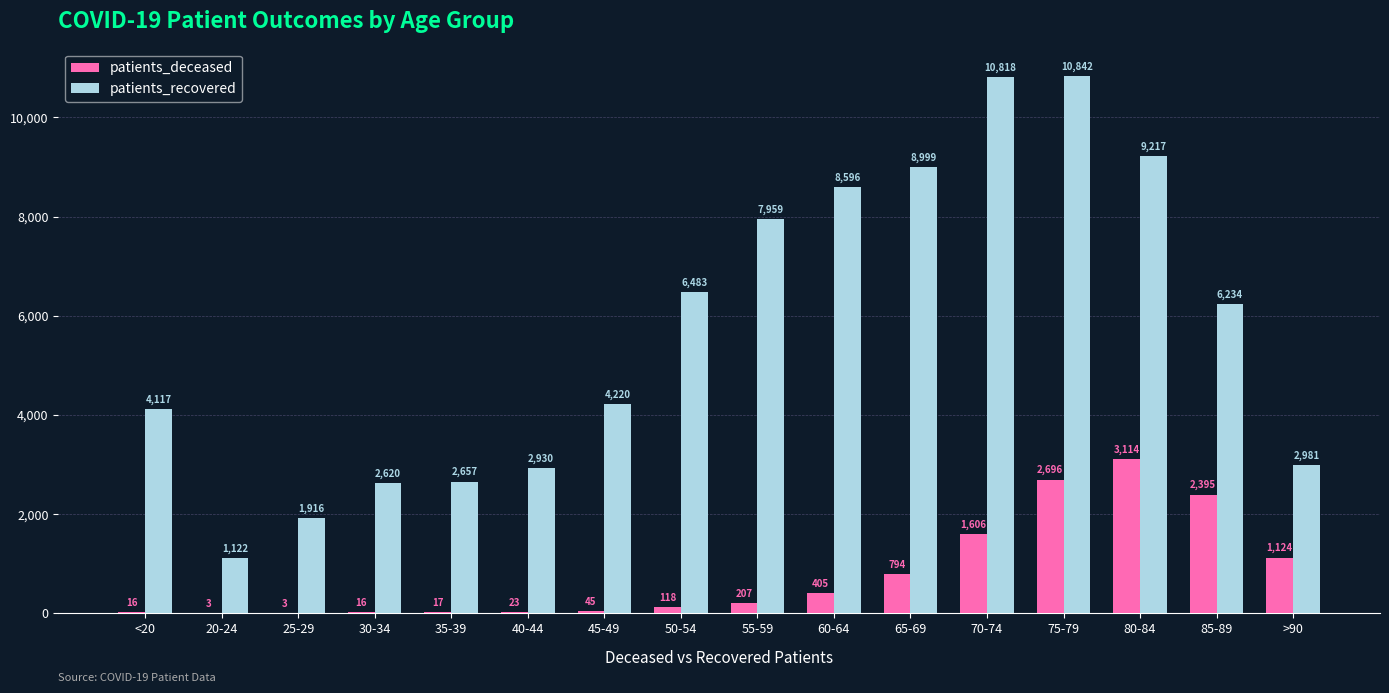

What is the sum of all patients_recovered values?

91711